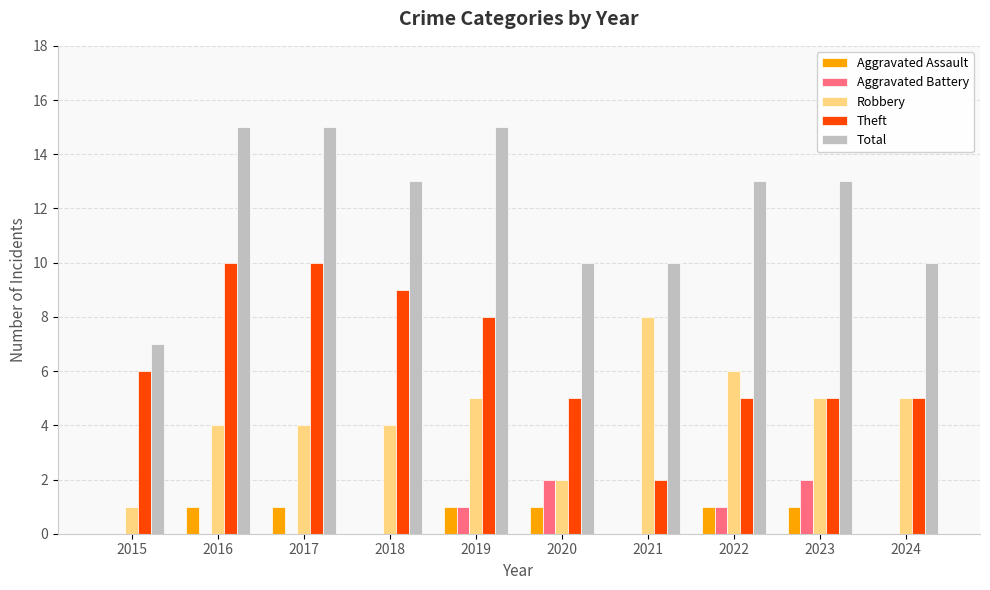

Reading right to left, extract all data points from this chart.

Aggravated Assault: 2024=0	2023=1	2022=1	2021=0	2020=1	2019=1	2018=0	2017=1	2016=1	2015=0
Aggravated Battery: 2024=0	2023=2	2022=1	2021=0	2020=2	2019=1	2018=0	2017=0	2016=0	2015=0
Robbery: 2024=5	2023=5	2022=6	2021=8	2020=2	2019=5	2018=4	2017=4	2016=4	2015=1
Theft: 2024=5	2023=5	2022=5	2021=2	2020=5	2019=8	2018=9	2017=10	2016=10	2015=6
Total: 2024=10	2023=13	2022=13	2021=10	2020=10	2019=15	2018=13	2017=15	2016=15	2015=7